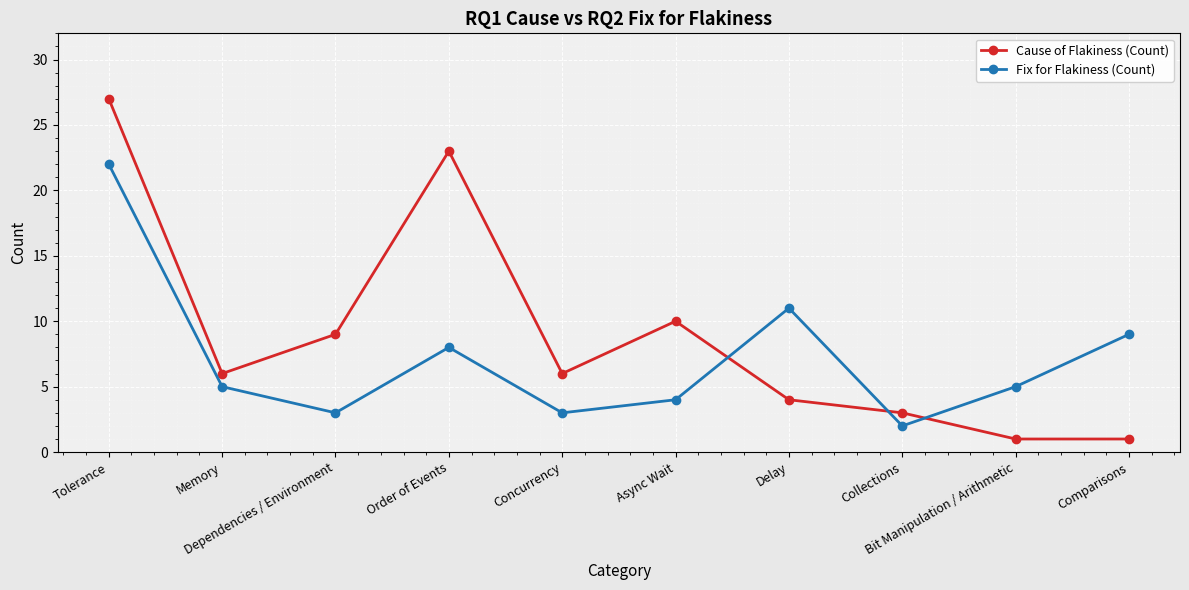

Rank the series by their average value, from lowest to highest.

Fix for Flakiness (Count), Cause of Flakiness (Count)